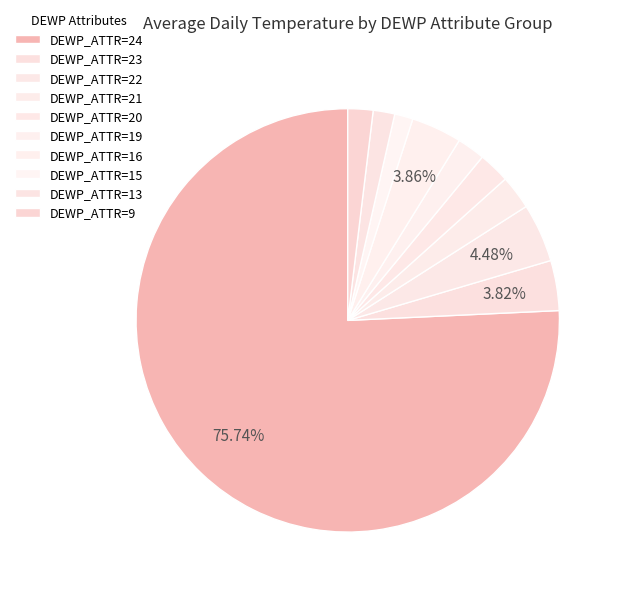

Which category has the smallest portion of the pie?

15